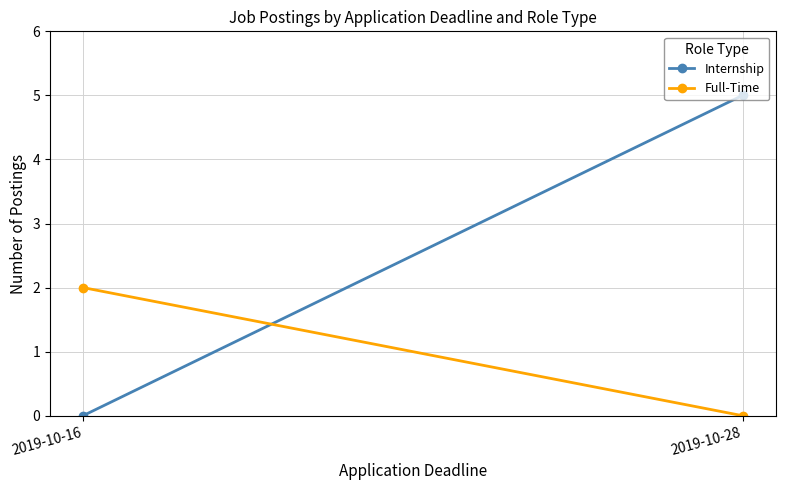

What is the average value of the Full-Time series?

1